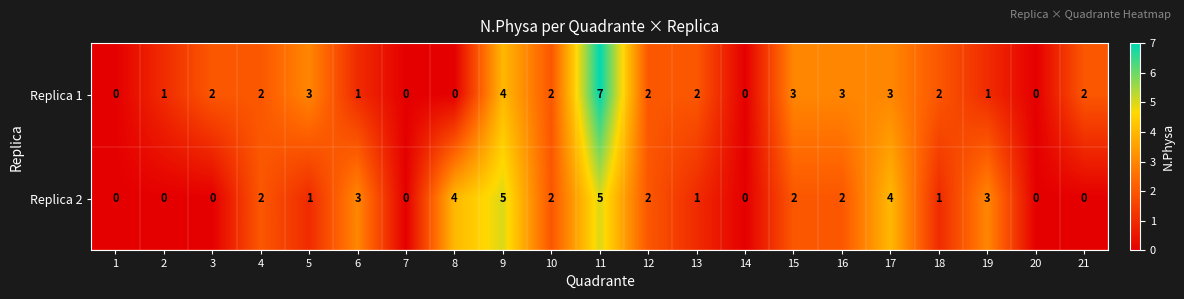

List the series in order of their peak value, lowest first.

Replica 2, Replica 1